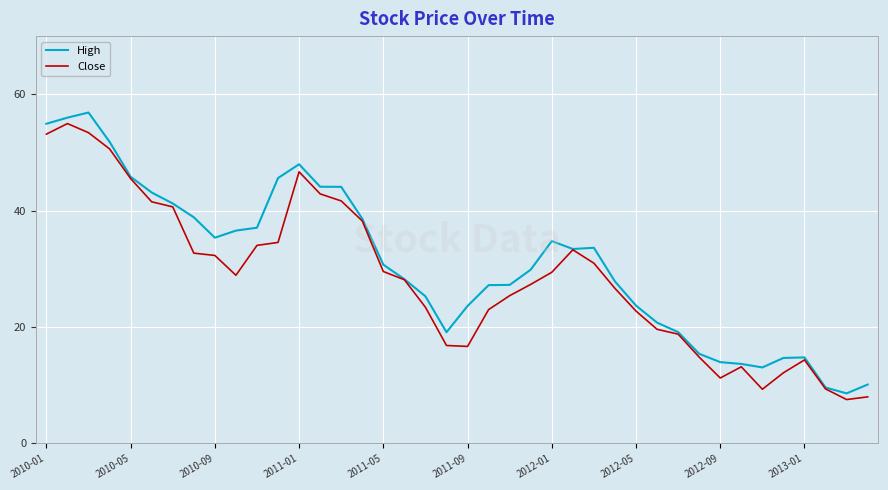

What is the minimum value for High?

8.6